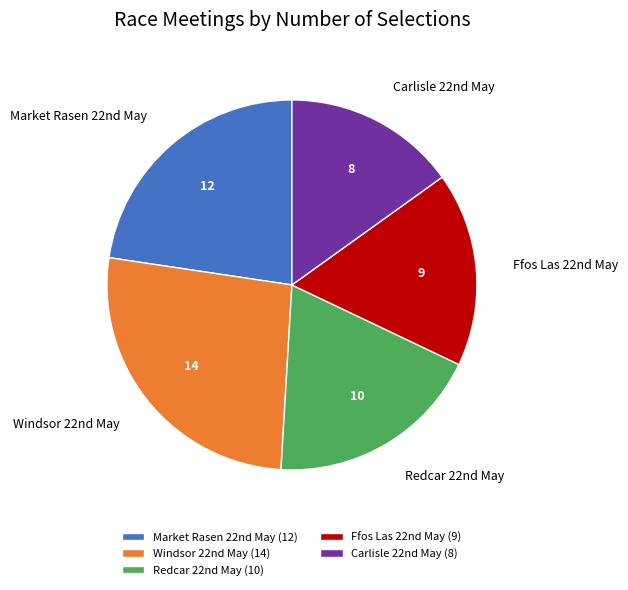

Is there any slice that represents more than half of the pie?

No